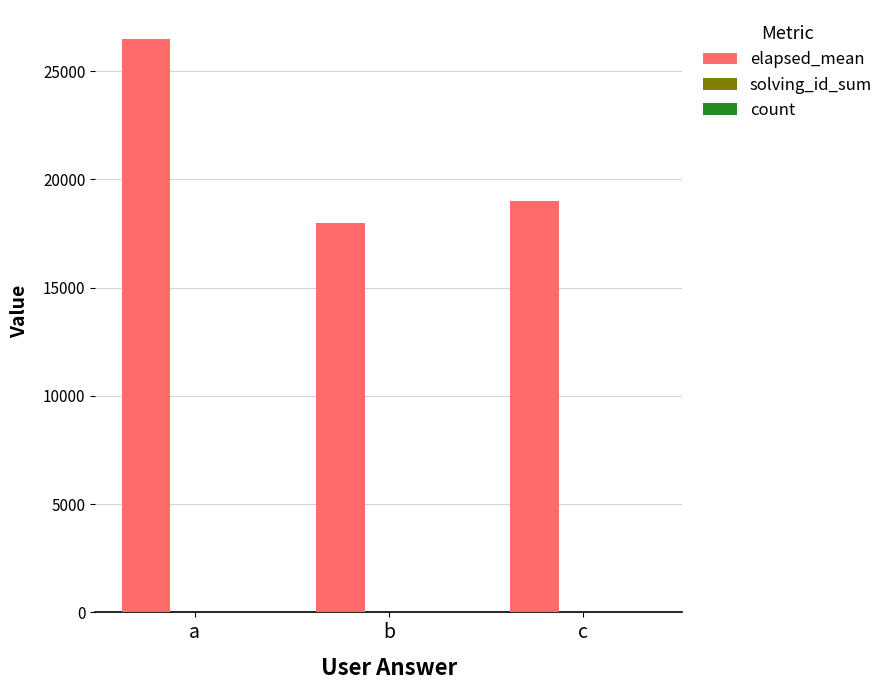

Between b and c, which series saw the biggest shift?

elapsed_mean